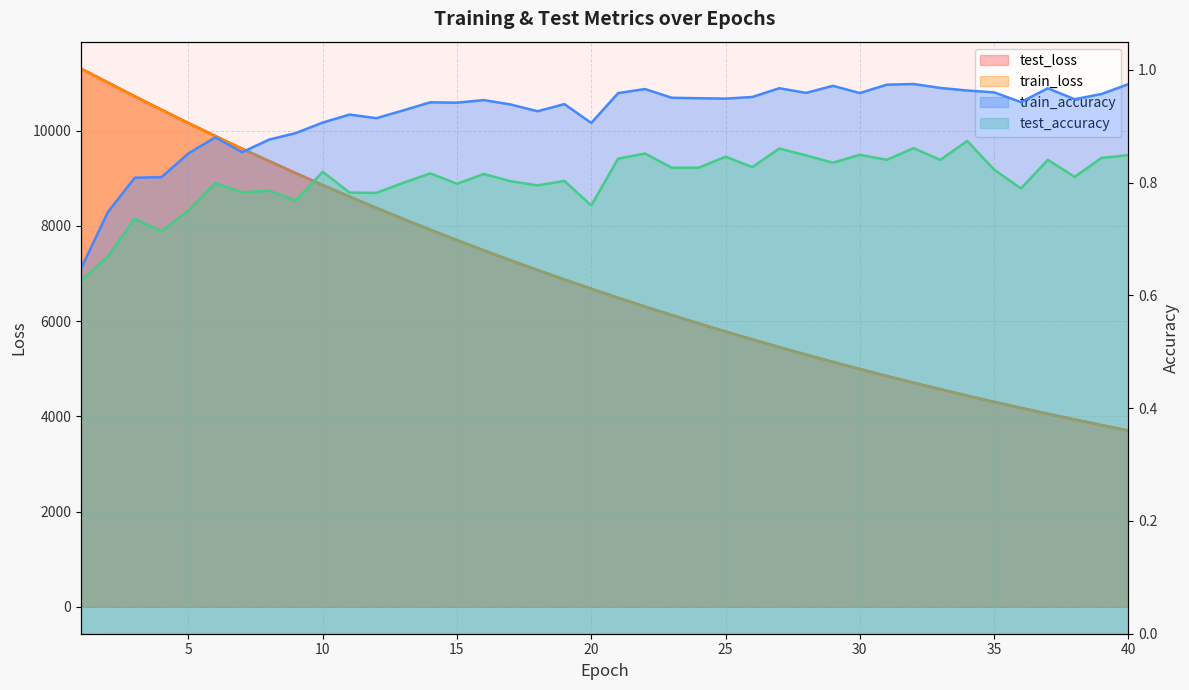

List the labels in order of test_accuracy value, smallest first.

1, 2, 4, 3, 5, 20, 9, 12, 11, 7, 8, 36, 18, 15, 6, 13, 17, 19, 38, 16, 14, 10, 35, 23, 24, 26, 29, 31, 33, 37, 21, 39, 25, 28, 40, 30, 22, 27, 32, 34